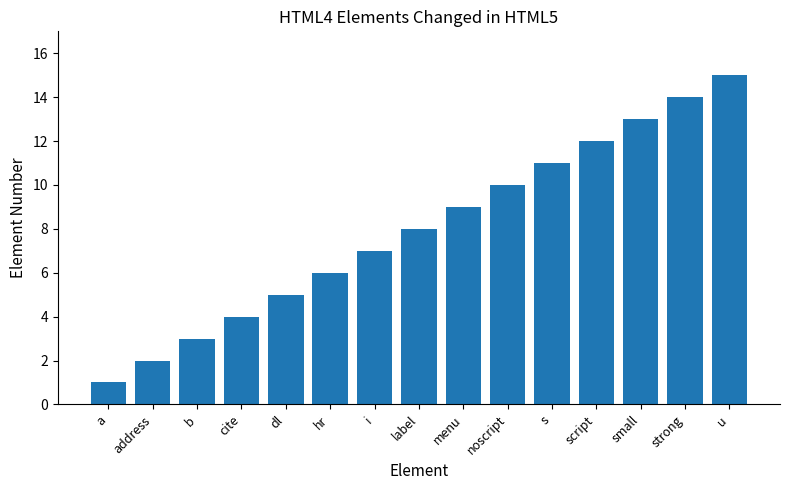

What is the greatest value displayed?

15